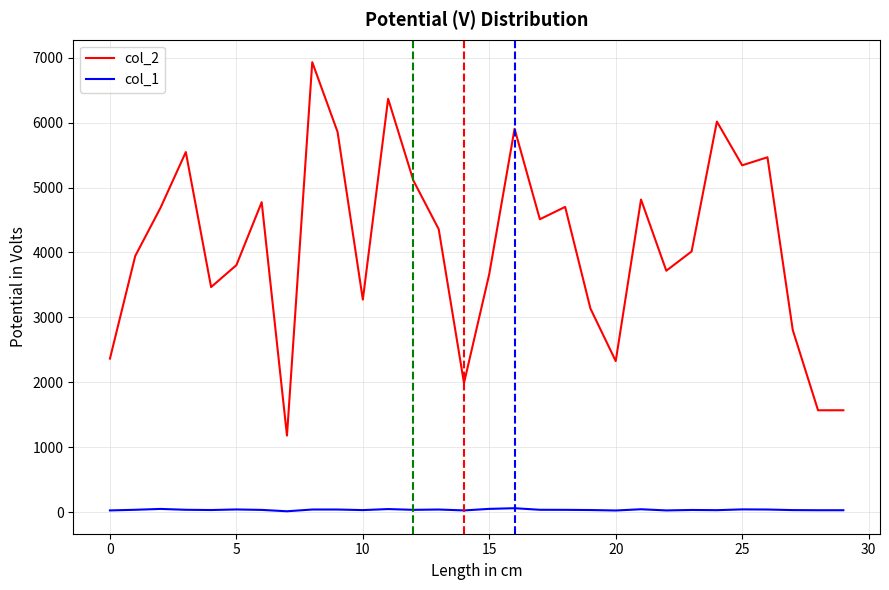

Which series has the largest total across all categories?

col_2